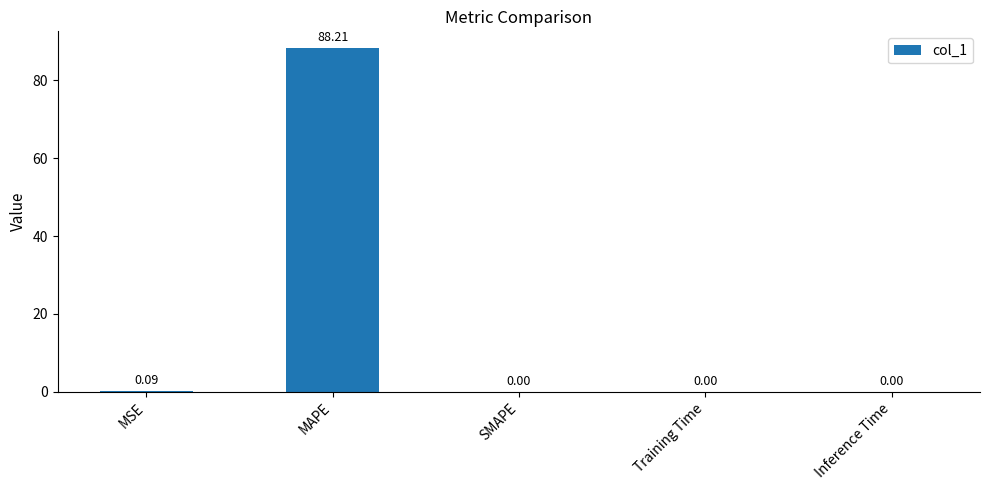

What is the change in value from MAPE to Training Time?

-88.2